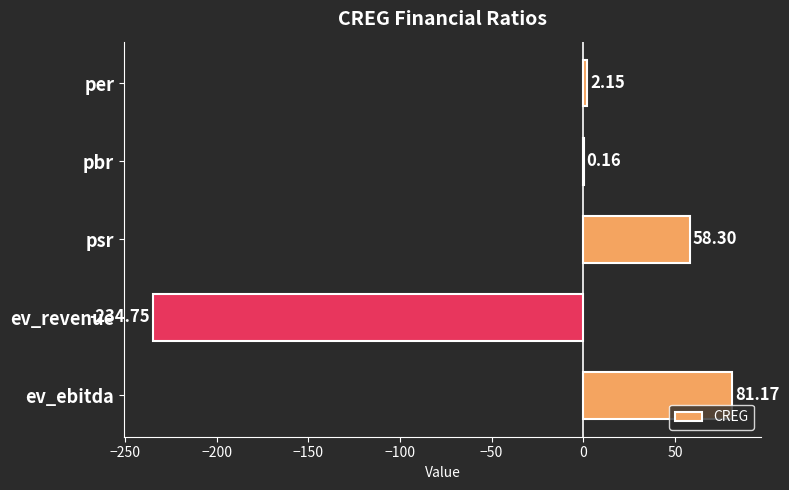

Where is the data nearest to the value -76?

pbr